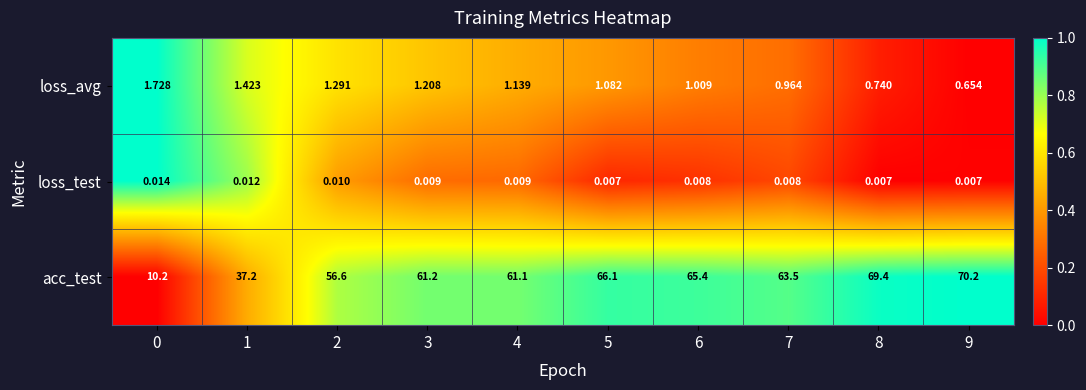

Is the value of loss_avg at 0 greater than the value of loss_test at 1?

Yes